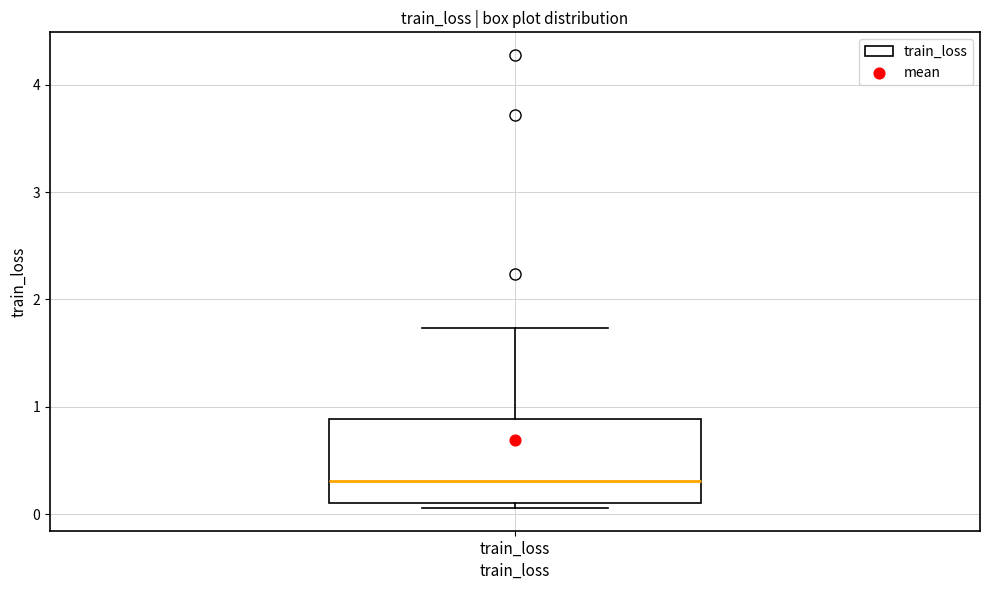

Read this box plot against the y-axis: the position of the median line, the range covered by the box, and the ends of both whiskers. The values are not printed on the chart, so give them approximately, as read against the axis.

median 0.3, box 0.1 to 0.9, whiskers 0.1 (just below the box's lower edge) to 1.7